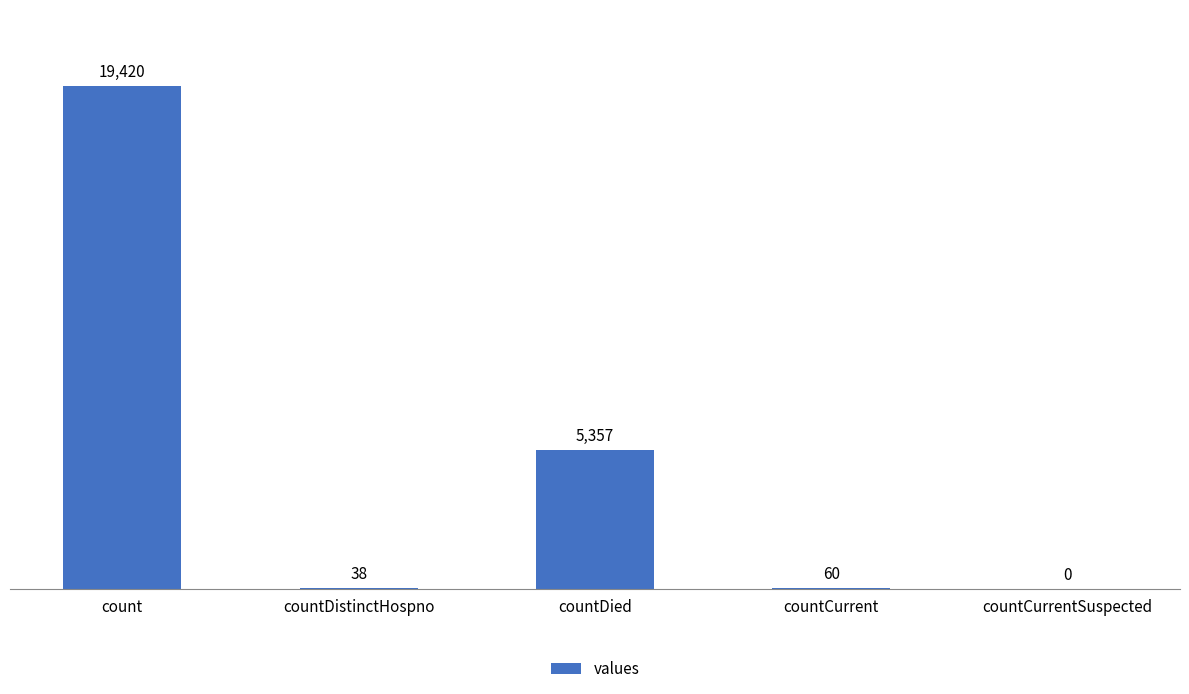

Between countDistinctHospno and countCurrentSuspected, which is larger?

countDistinctHospno